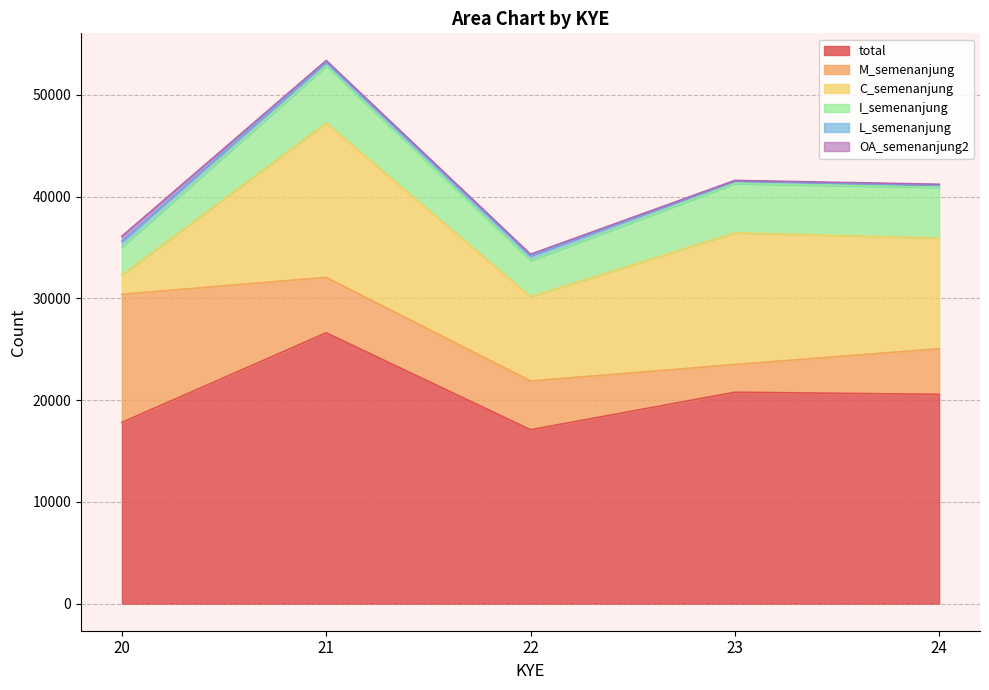

Rank the series at 24 from highest to lowest value.

total, C_semenanjung, I_semenanjung, M_semenanjung, L_semenanjung, OA_semenanjung2